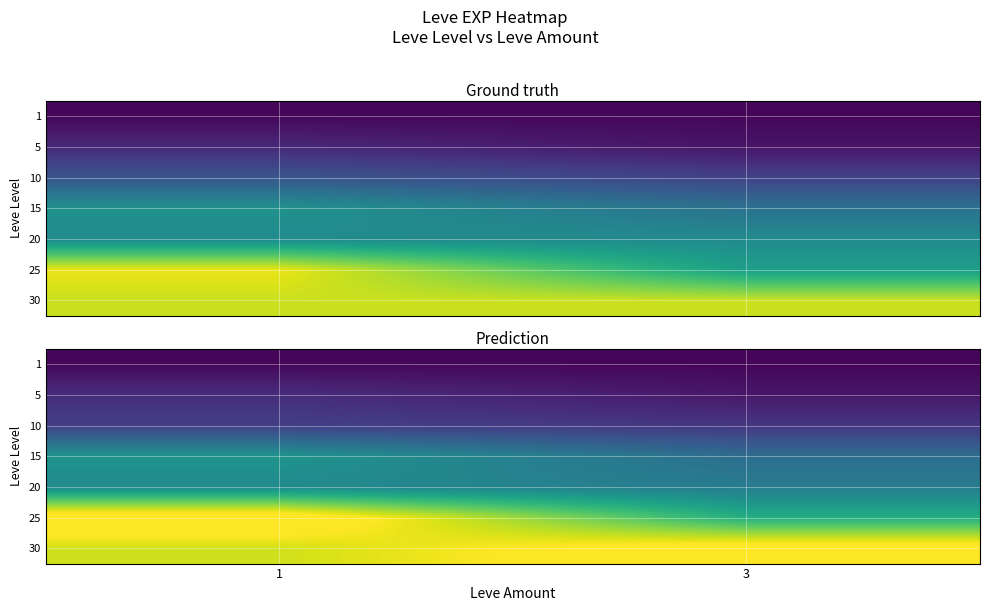

What is the total value across all series at 1?

151097.7